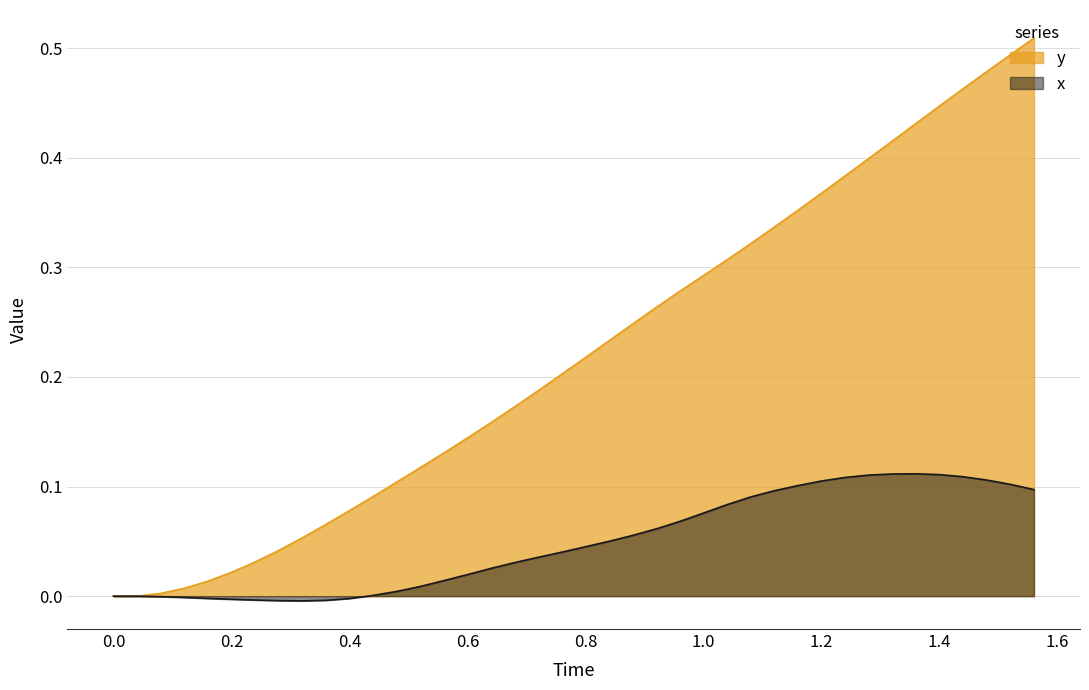

True or false: x and y intersect in this chart.

False